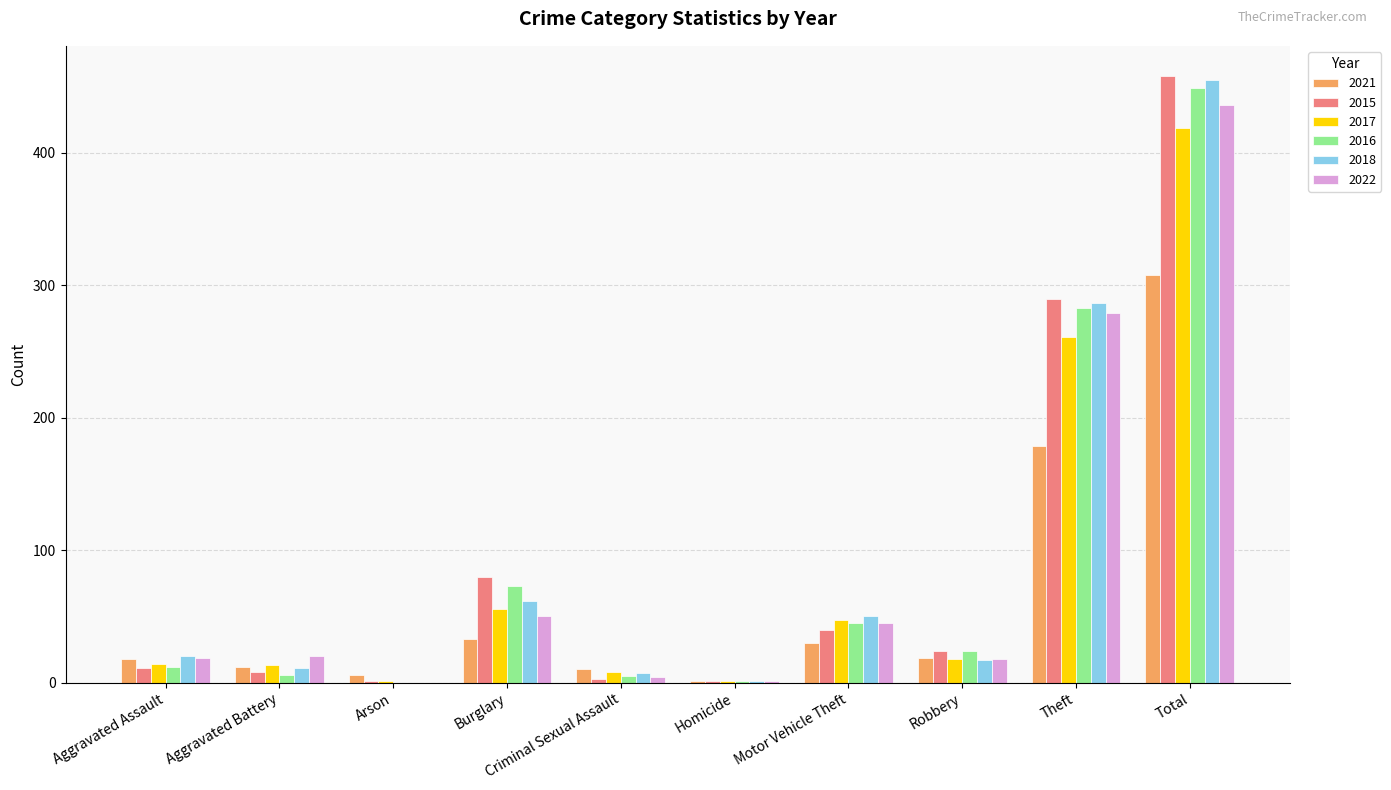

What are all the series names shown in the legend?

2021, 2015, 2017, 2016, 2018, 2022